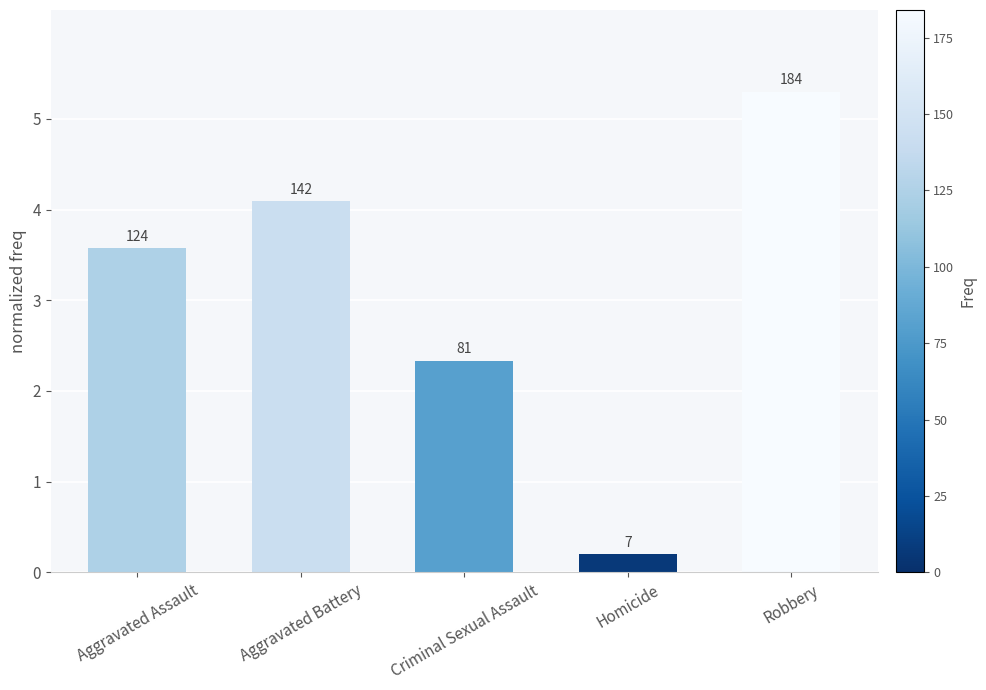

List the labels in order of value, smallest first.

Homicide, Criminal Sexual Assault, Aggravated Assault, Aggravated Battery, Robbery